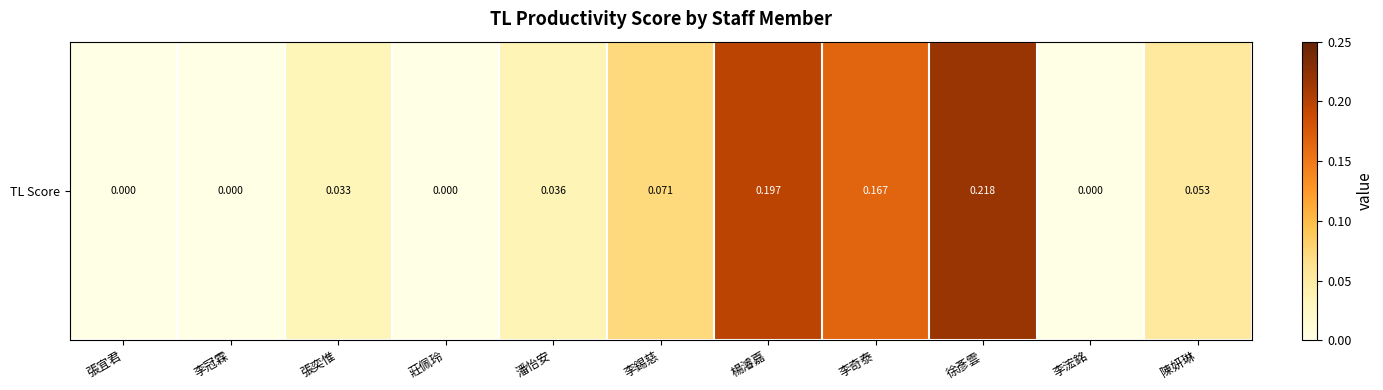

How many values are above zero?

7